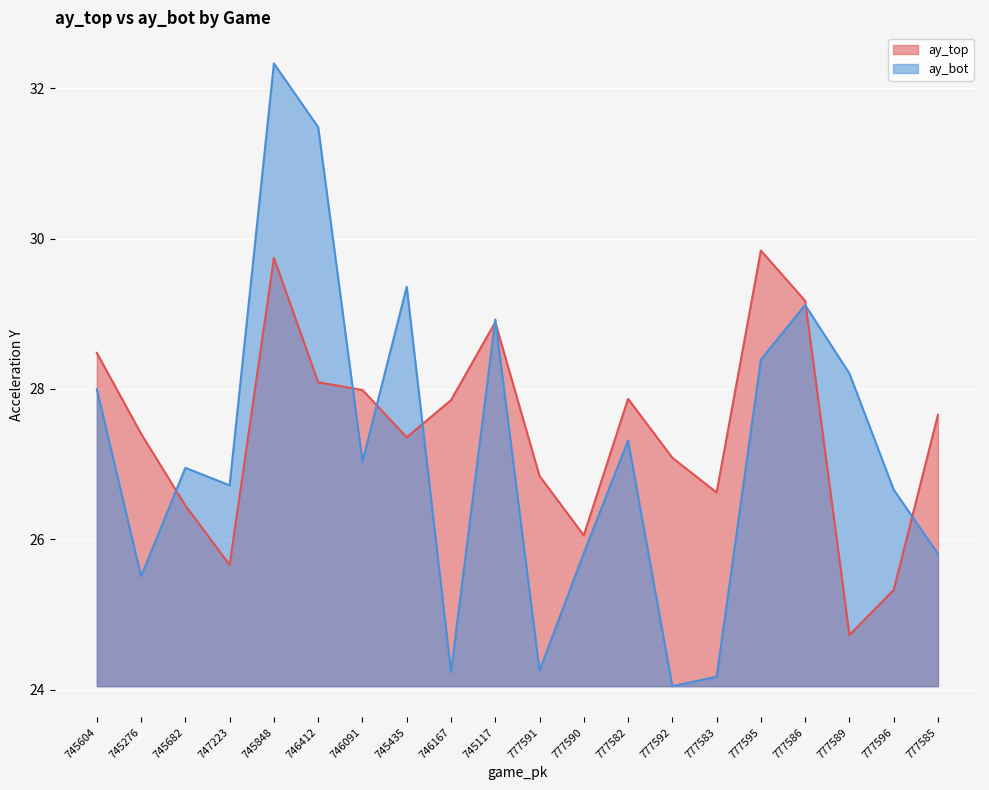

List the labels in order of ay_bot value, largest first.

745848, 746412, 745435, 777586, 745117, 777595, 777589, 745604, 777582, 746091, 745682, 747223, 777596, 777590, 777585, 745276, 777591, 746167, 777583, 777592